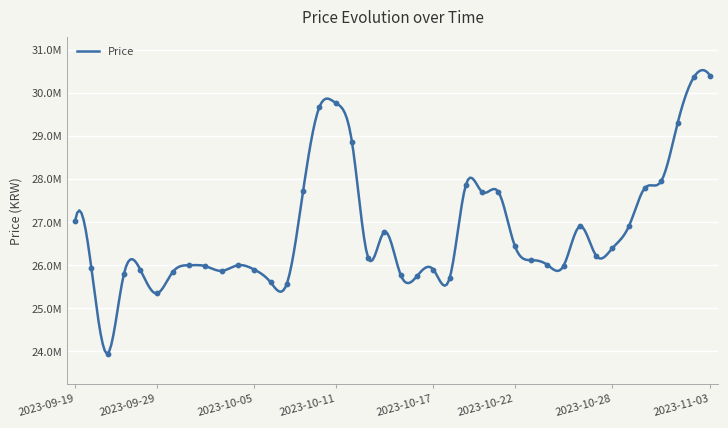

Approximately how many times larger is the value at 2023-10-16 compared to 2023-11-02?

0.8